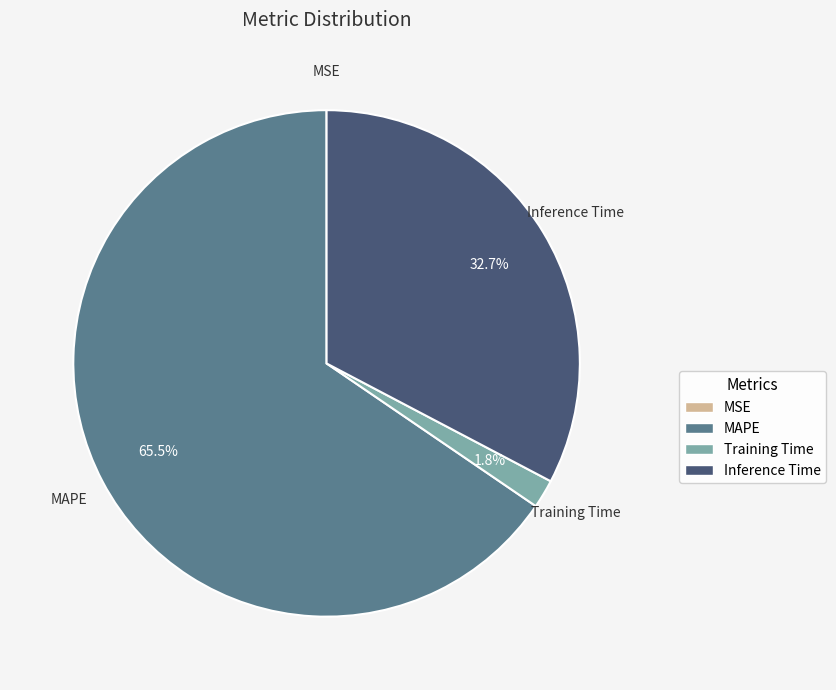

Which category has the biggest portion of the pie?

MAPE